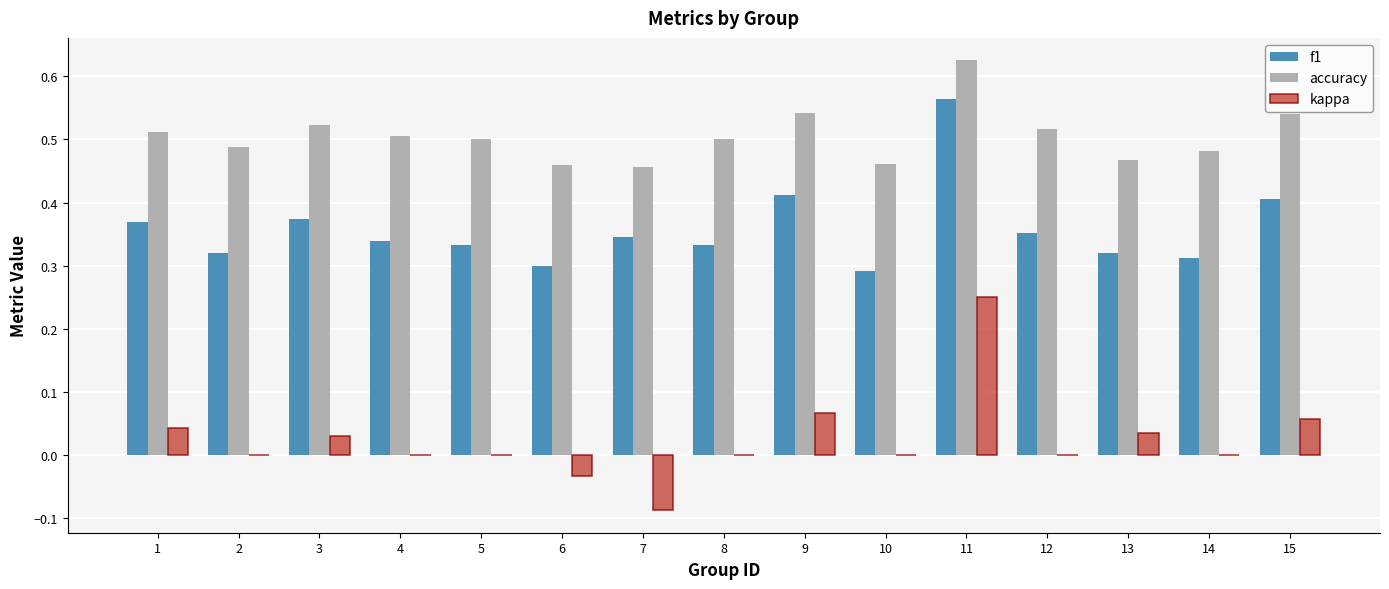

What is the sum of the f1 values at 9 and 5?

0.7